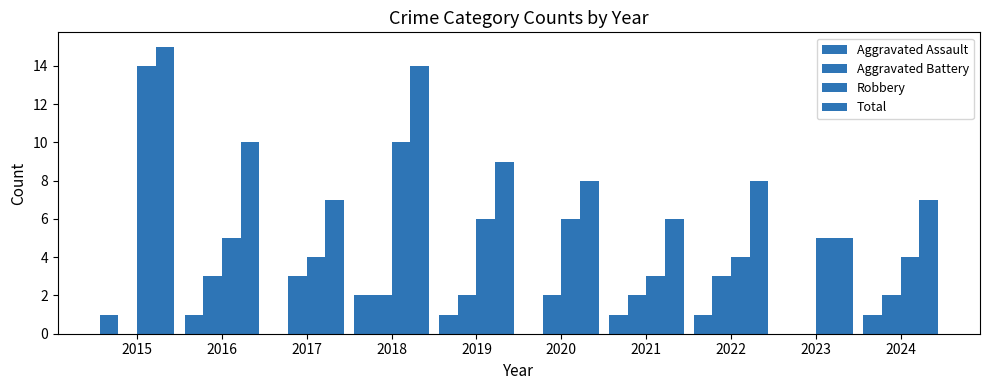

List the labels in order of Aggravated Assault value, largest first.

2018, 2015, 2016, 2019, 2021, 2022, 2024, 2017, 2020, 2023